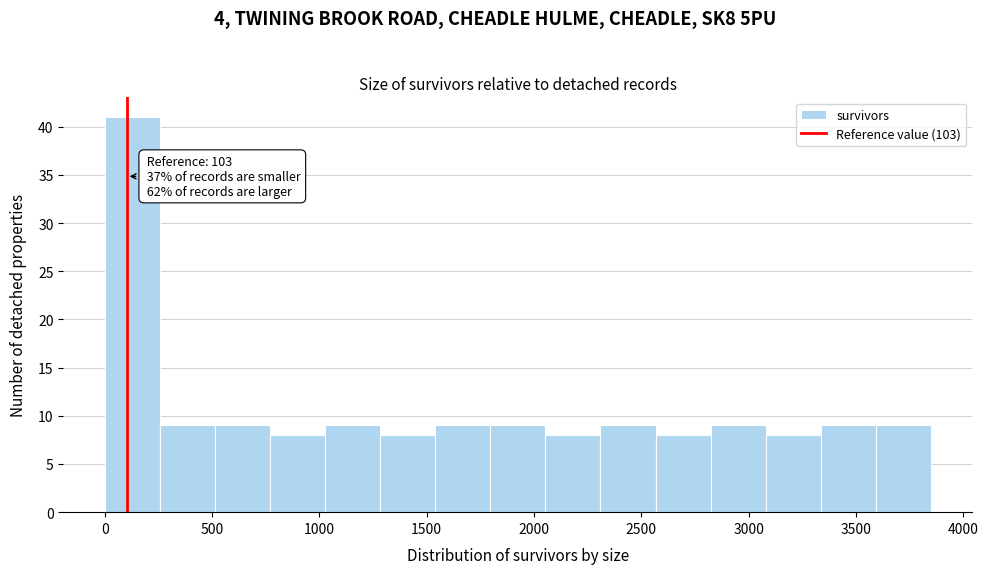

Over which range of the x-axis is the bar tallest?

0 to 250